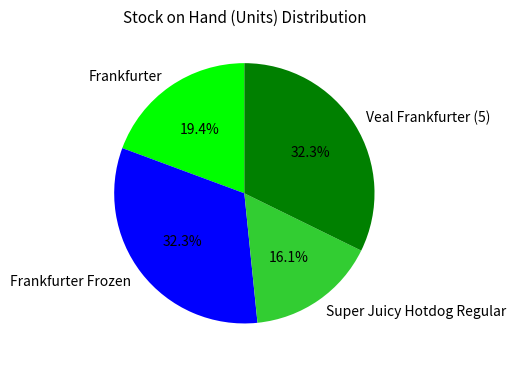

What is the total percentage of Super Juicy Hotdog Regular and Veal Frankfurter (5)?

48.4%